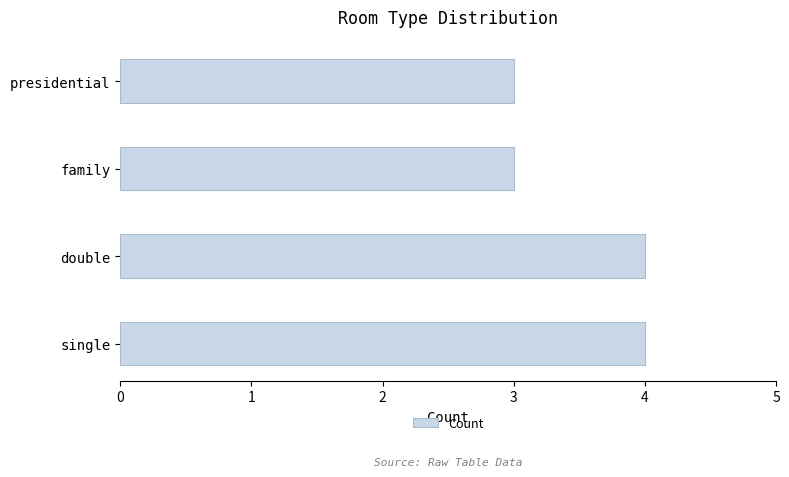

True or false: the data shows 5 at family.

False